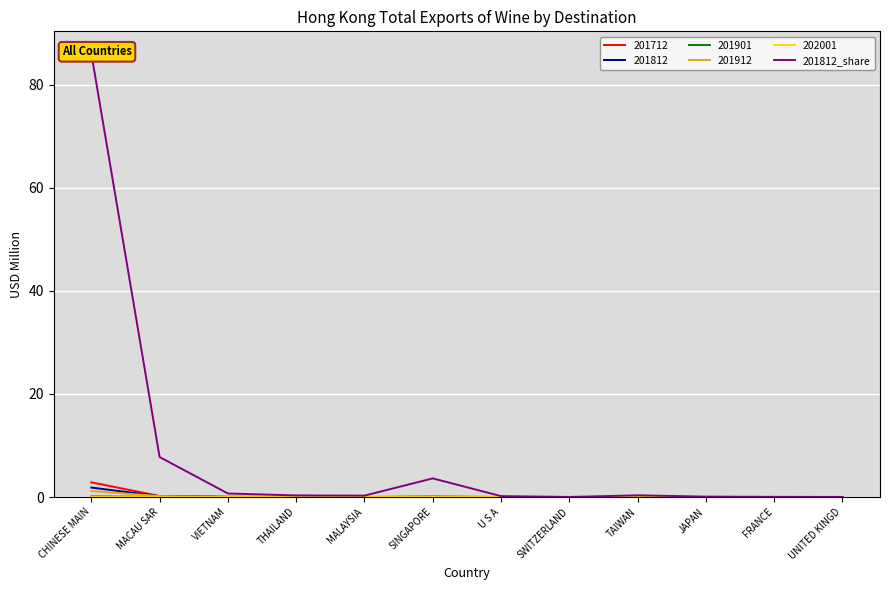

The chart shows a value of 0.0 at UNITED KINGD. True or false?

False